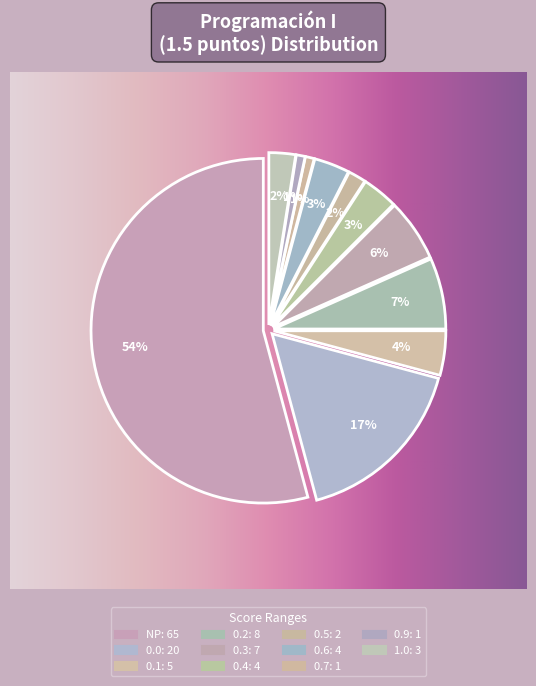

Do 1.0 and 0.7 together represent more than half of the pie?

No